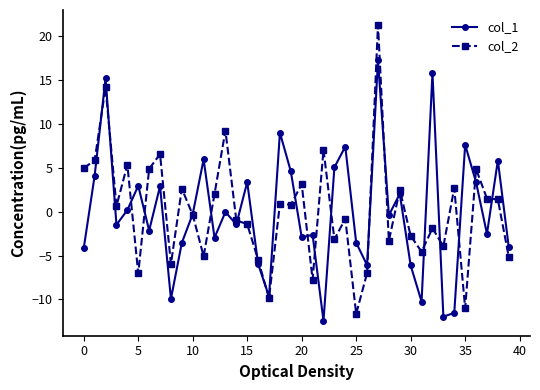

What is the lowest value of the col_1 series?

-12.4